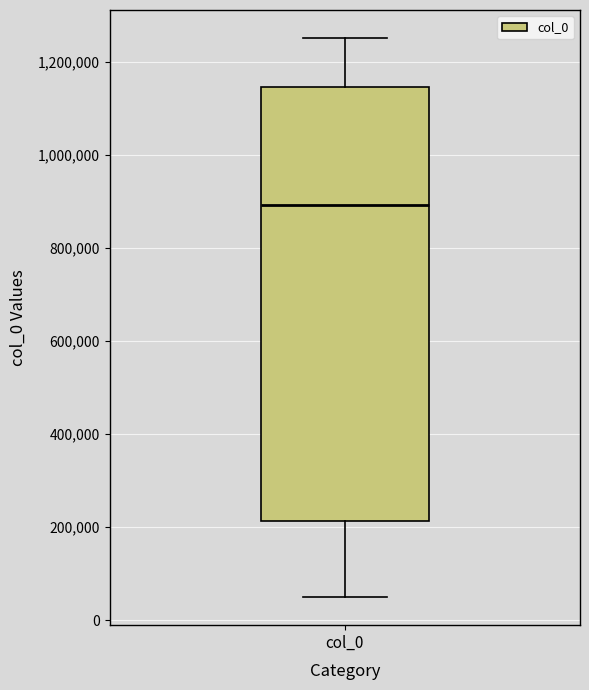

Read this box plot against the y-axis: the position of the median line, the range covered by the box, and the ends of both whiskers. The values are not printed on the chart, so give them approximately, as read against the axis.

median 900000, box 220000 to 1140000, whiskers 40000 to 1260000